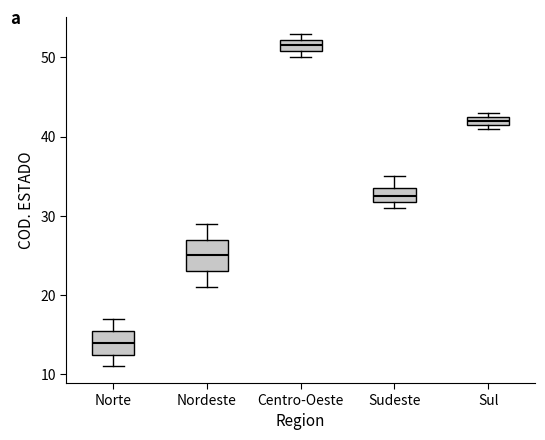

Where is the upper edge of the box for Centro-Oeste on the y-axis? The values are not printed on the chart, so give them approximately, as read against the axis.

52